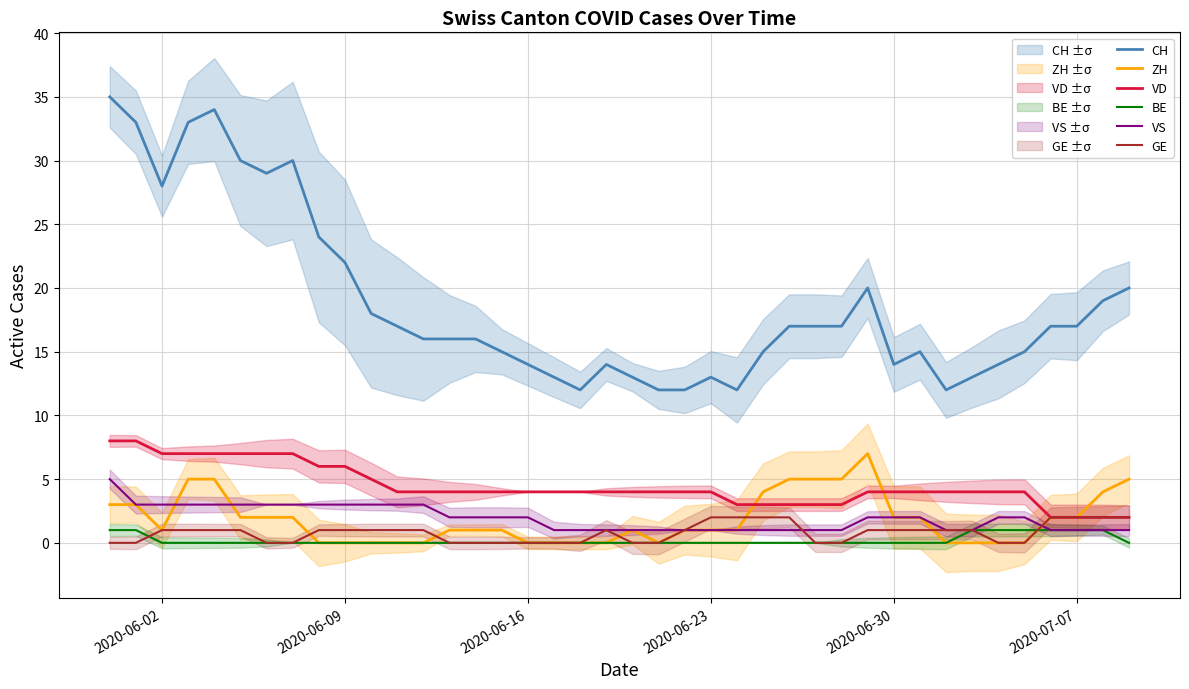

Reading left to right, transcribe all the data shown in this chart.

CH: 35	33	28	33	34	30	29	30	24	22	18	17	16	16	16	15	14	13	12	14	13	12	12	13	12	15	17	17	17	20	14	15	12	13	14	15	17	17	19	20
ZH: 3	3	1	5	5	2	2	2	0	0	0	0	0	1	1	1	0	0	0	0	1	0	1	1	1	4	5	5	5	7	2	2	0	0	0	0	2	2	4	5
VD: 8	8	7	7	7	7	7	7	6	6	5	4	4	4	4	4	4	4	4	4	4	4	4	4	3	3	3	3	3	4	4	4	4	4	4	4	2	2	2	2
BE: 1	1	0	0	0	0	0	0	0	0	0	0	0	0	0	0	0	0	0	0	0	0	0	0	0	0	0	0	0	0	0	0	0	1	1	1	1	1	1	0
VS: 5	3	3	3	3	3	3	3	3	3	3	3	3	2	2	2	2	1	1	1	1	1	1	1	1	1	1	1	1	2	2	2	1	1	2	2	1	1	1	1
GE: 0	0	1	1	1	1	0	0	1	1	1	1	1	0	0	0	0	0	0	1	0	0	1	2	2	2	2	0	0	1	1	1	1	1	0	0	2	2	2	2